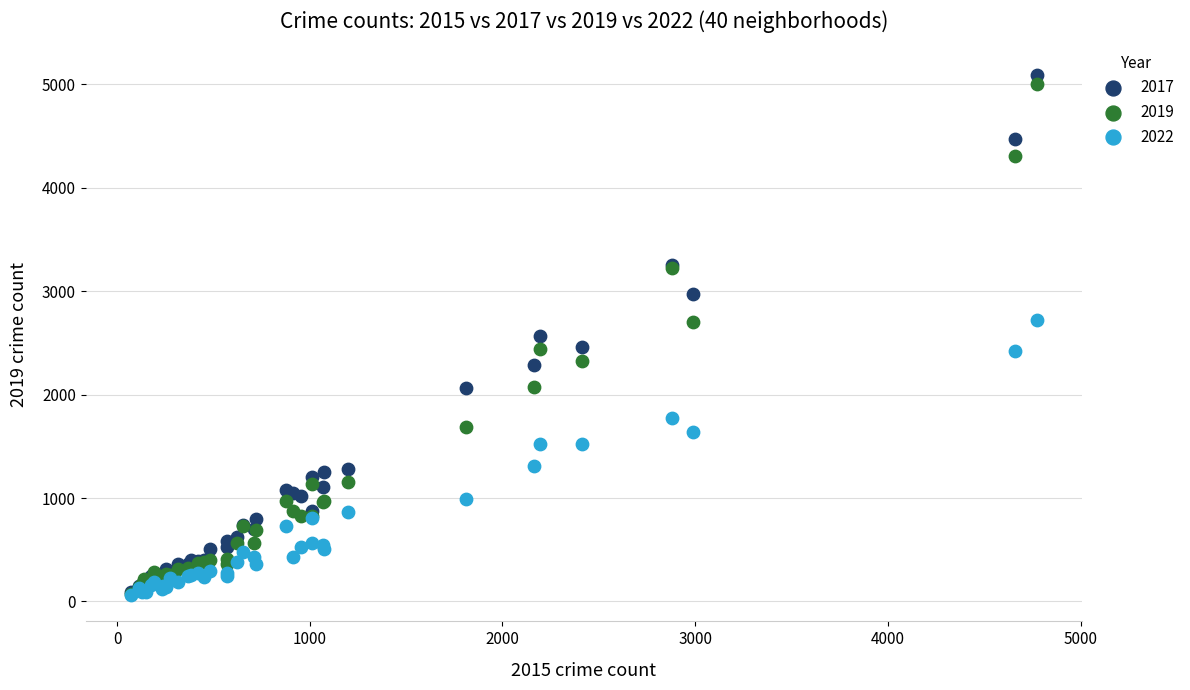

What are all the series names shown in the legend?

2017, 2019, 2022